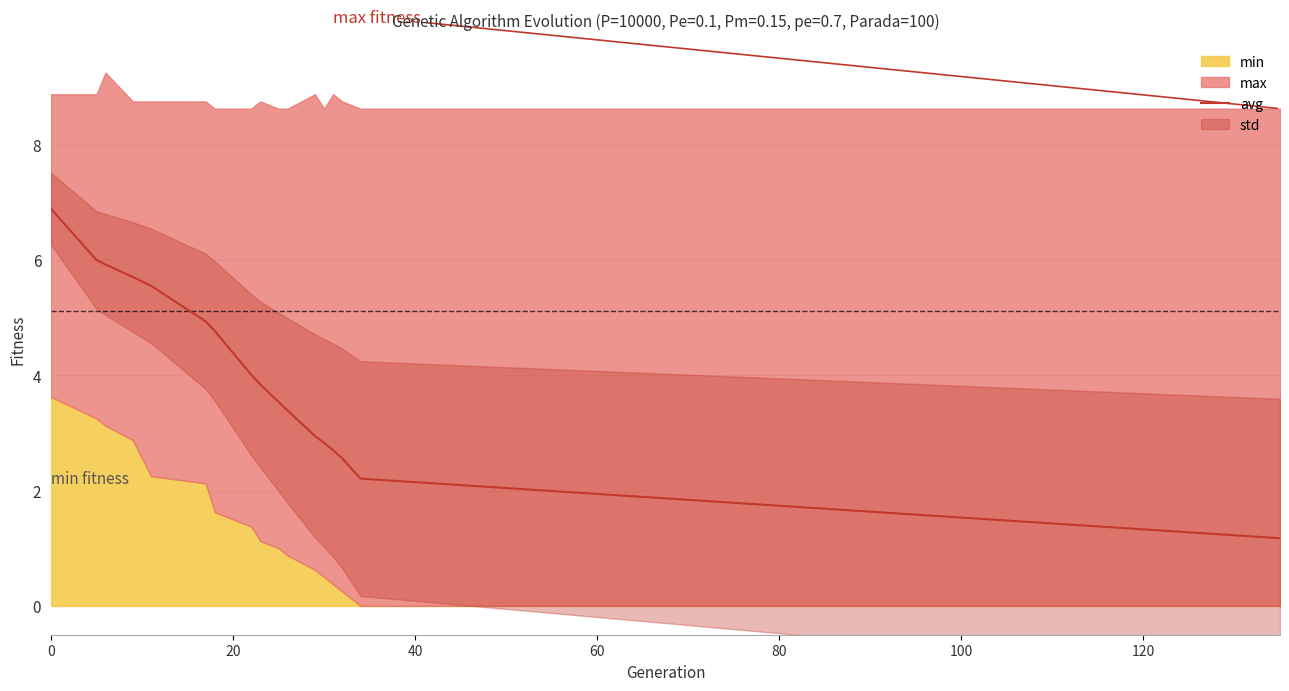

Reading right to left, extract all data points from this chart.

1.2	2.2	2.6	2.7	2.8	2.9	3.4	3.5	3.8	4.0	4.8	4.9	5.6	5.7	5.9	6.0	6.9